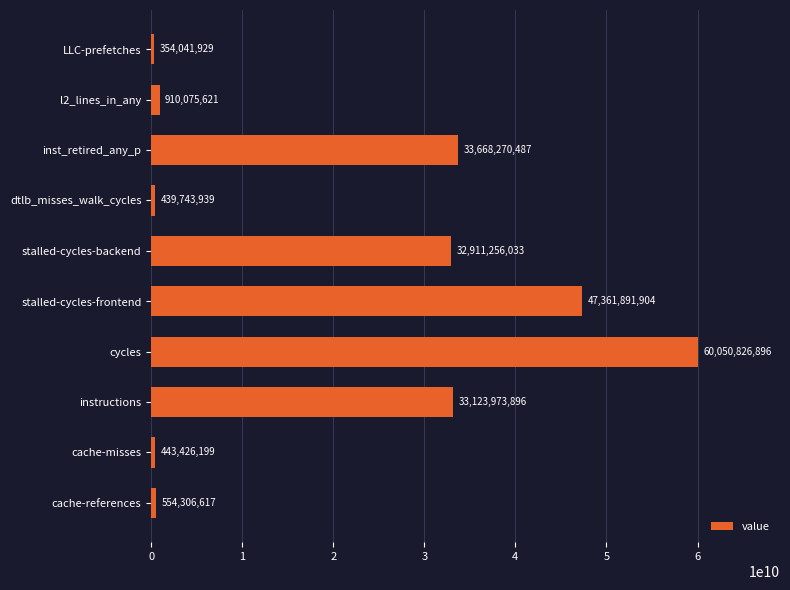

Rank the categories by value from highest to lowest.

cycles, stalled-cycles-frontend, inst_retired_any_p, instructions, stalled-cycles-backend, l2_lines_in_any, cache-references, cache-misses, dtlb_misses_walk_cycles, LLC-prefetches